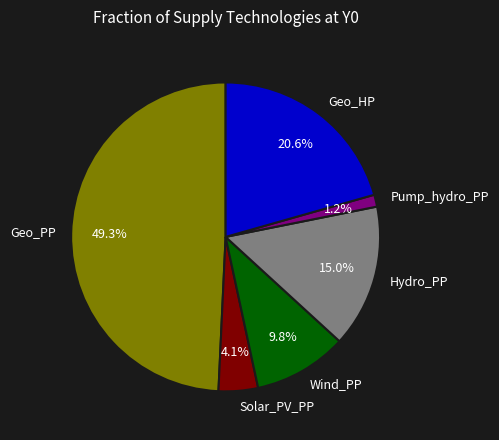

Which slice is the smallest?

Pump_hydro_PP